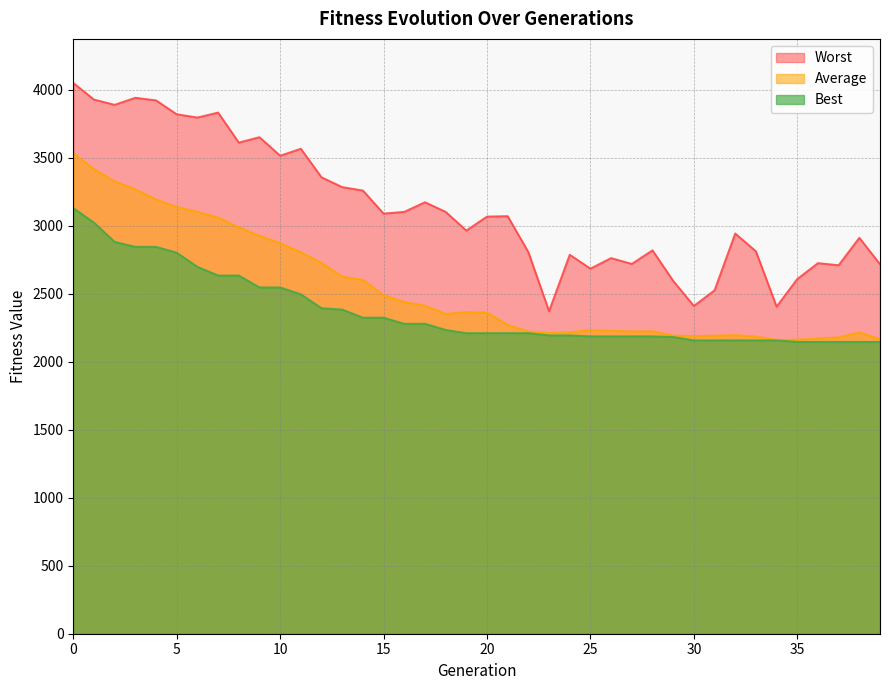

How many series are shown in this chart?

3